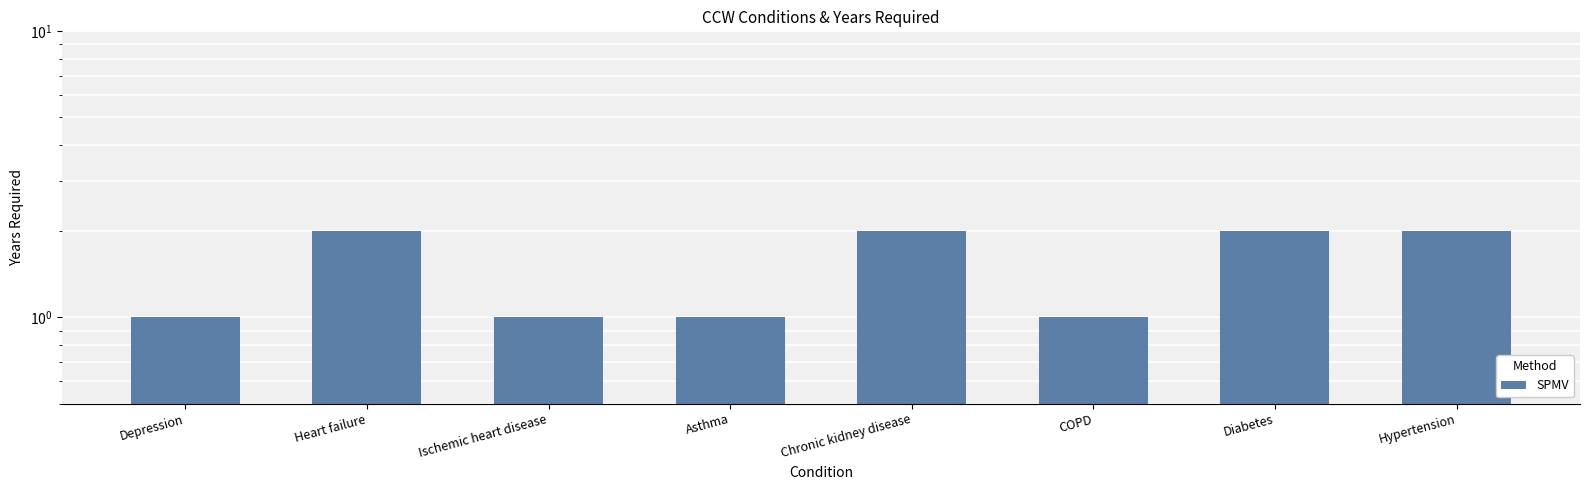

What position from the left is Heart failure?

2